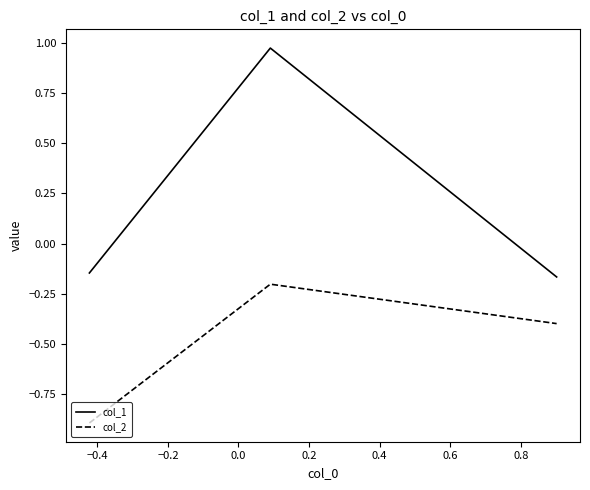

Which series has the largest total across all categories?

col_1